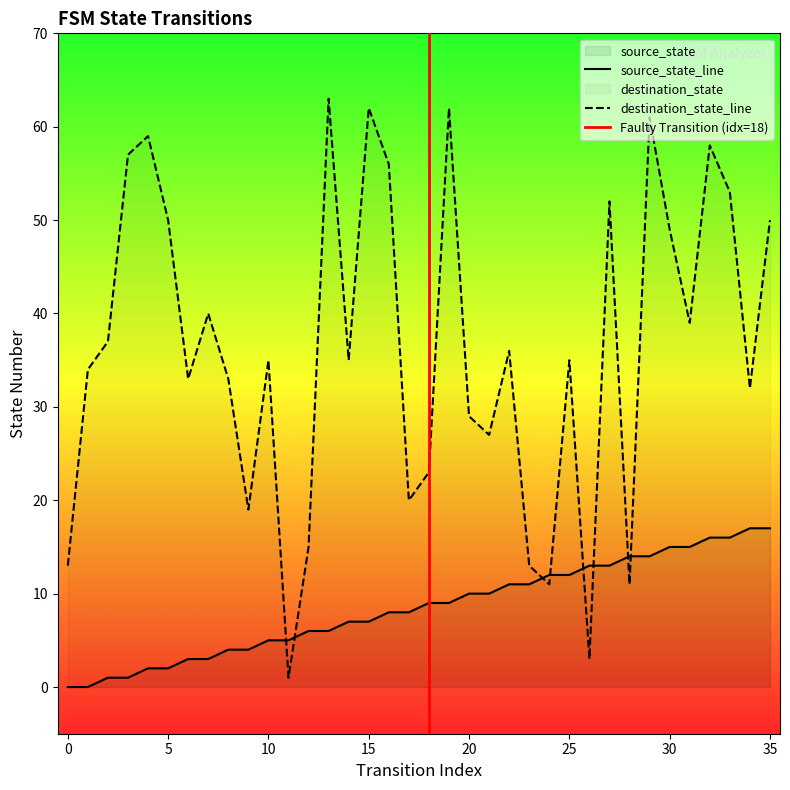

What is the value of the destination_state point at the 11th from the left?

35